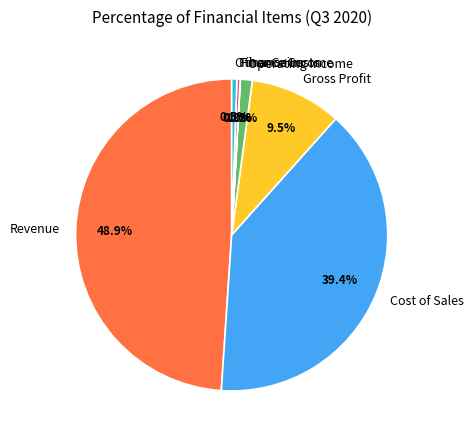

True or false: Cost of Sales accounts for 39% of the total.

True